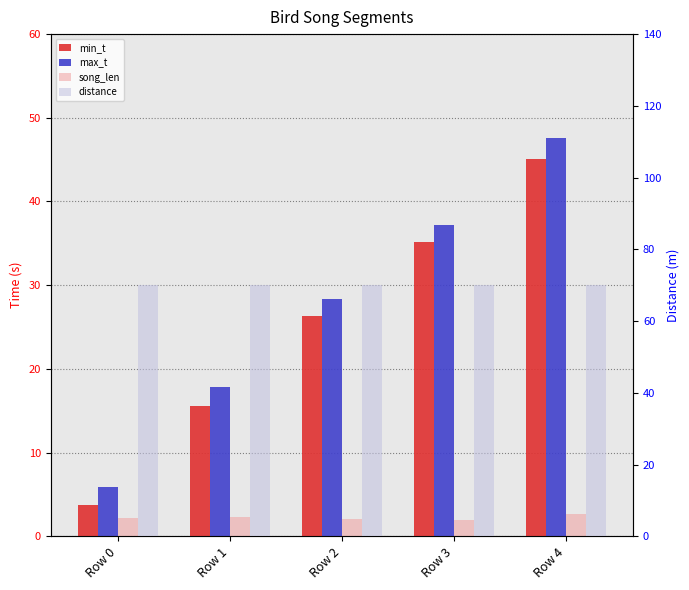

What are all the series names shown in the legend?

min_t, max_t, song_len, distance